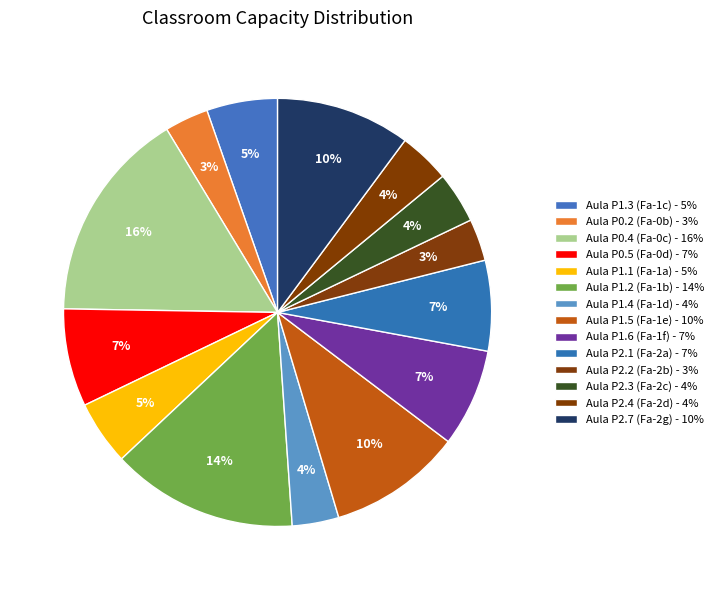

Rank the categories by value from lowest to highest.

Aula P2.2 (Fa-2b), Aula P0.2 (Fa-0b), Aula P1.4 (Fa-1d), Aula P2.3 (Fa-2c), Aula P2.4 (Fa-2d), Aula P1.1 (Fa-1a), Aula P1.3 (Fa-1c), Aula P2.1 (Fa-2a), Aula P0.5 (Fa-0d), Aula P1.6 (Fa-1f), Aula P1.5 (Fa-1e), Aula P2.7 (Fa-2g), Aula P1.2 (Fa-1b), Aula P0.4 (Fa-0c)